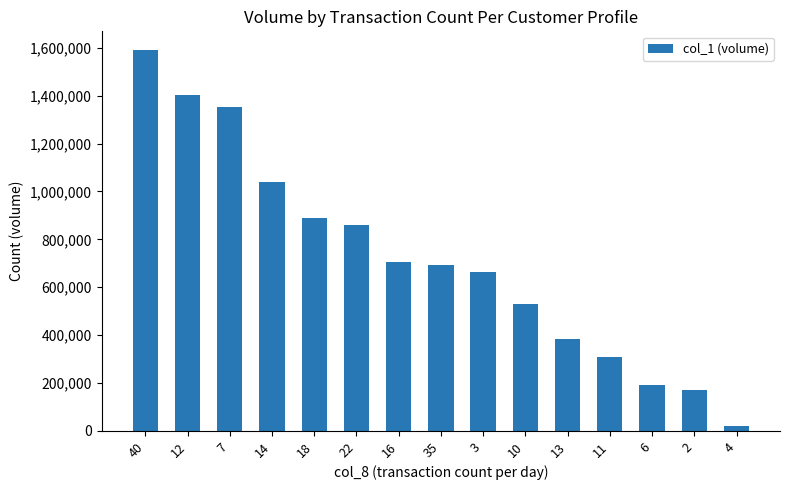

What is the sum of all values?

10805000